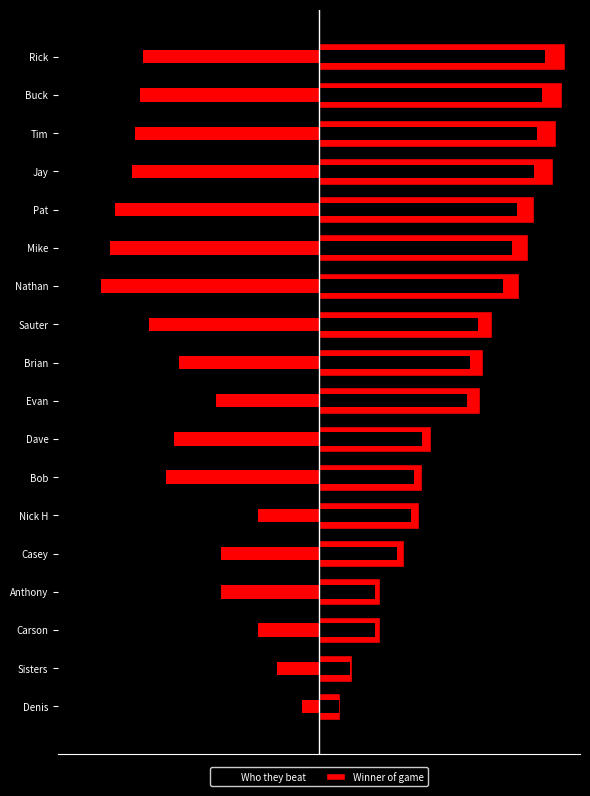

Reading left to right, what are all the values shown in this chart?

Who they beat: -6	-15	-22	-35	-35	-22	-55	-52	-37	-50	-61	-78	-75	-73	-67	-66	-64	-63
Winner of game: 7	11	20	20	28	33	34	37	53	54	57	66	69	71	77	78	80	81